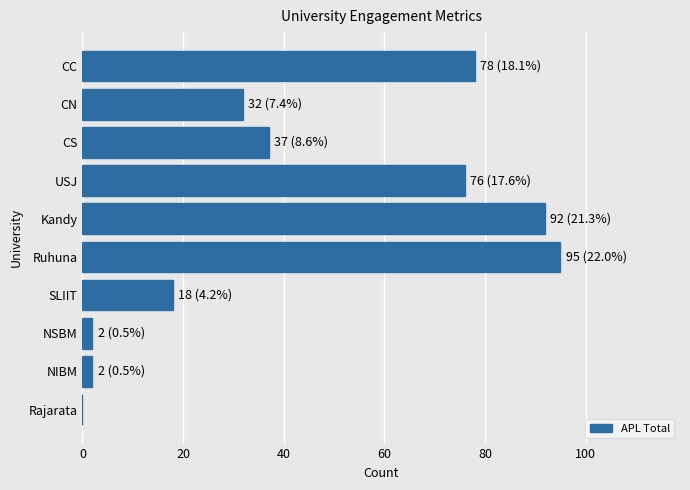

True or false: the data shows 18 at SLIIT.

True